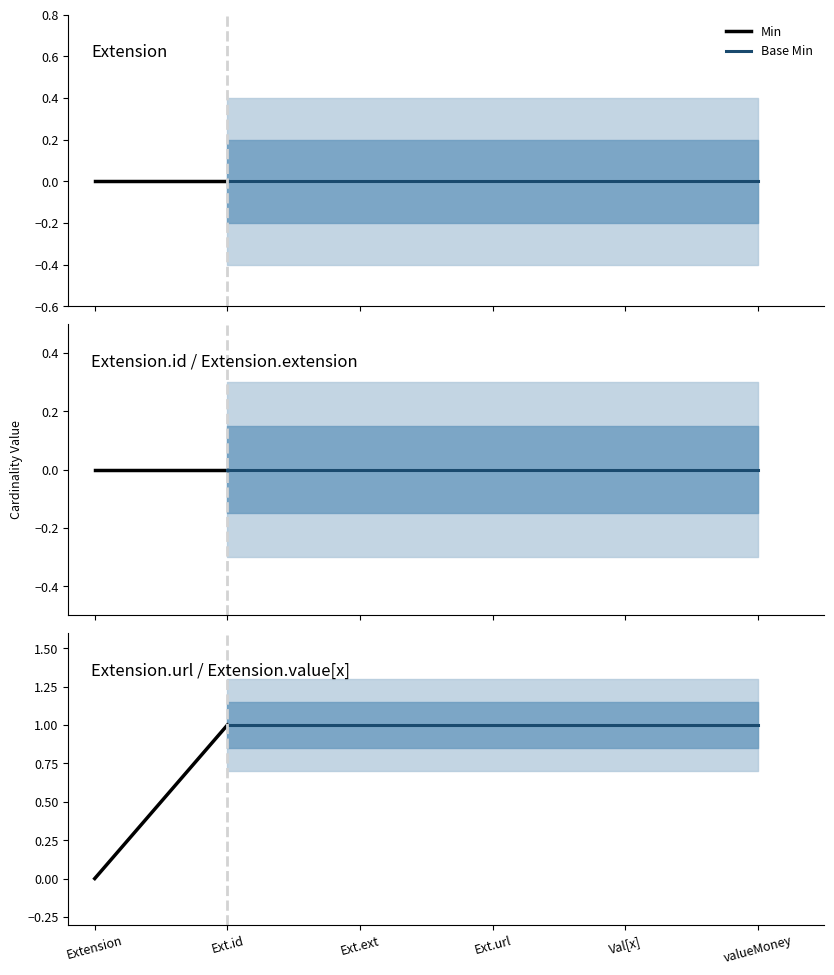

At Extension.url, list the series in order from smallest to largest.

Min, Base Min